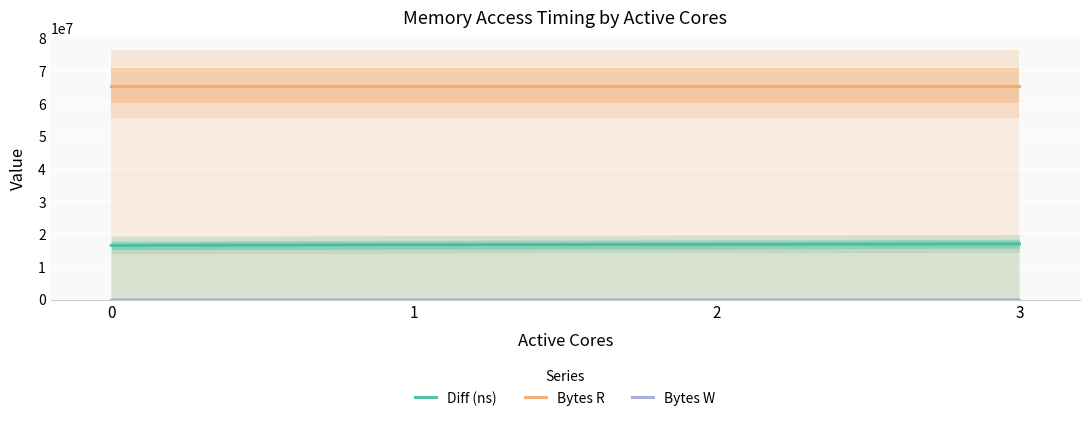

True or false: Bytes R and Bytes W intersect in this chart.

False